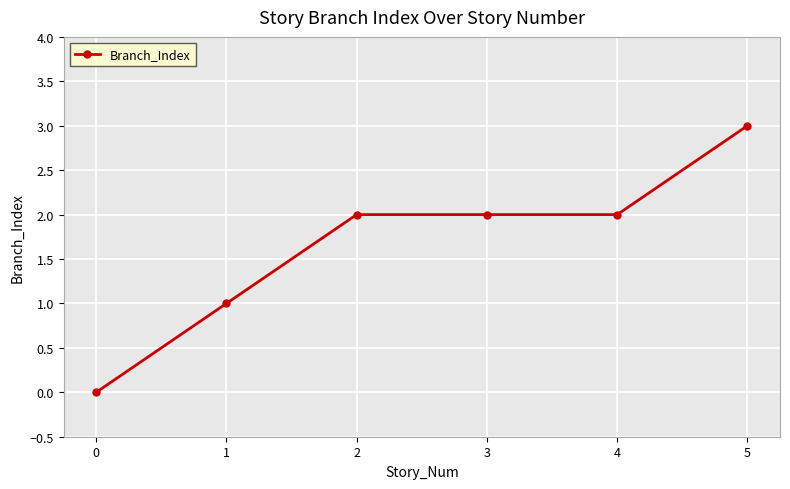

Count the number of categories in the chart.

6